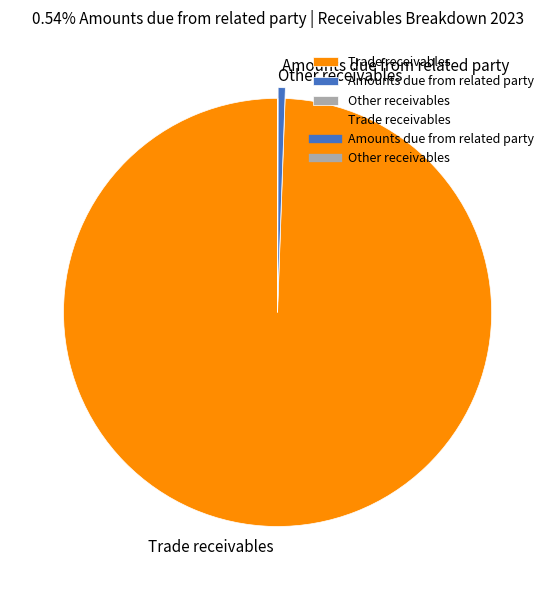

Between Trade receivables and Amounts due from related party, which is larger?

Trade receivables